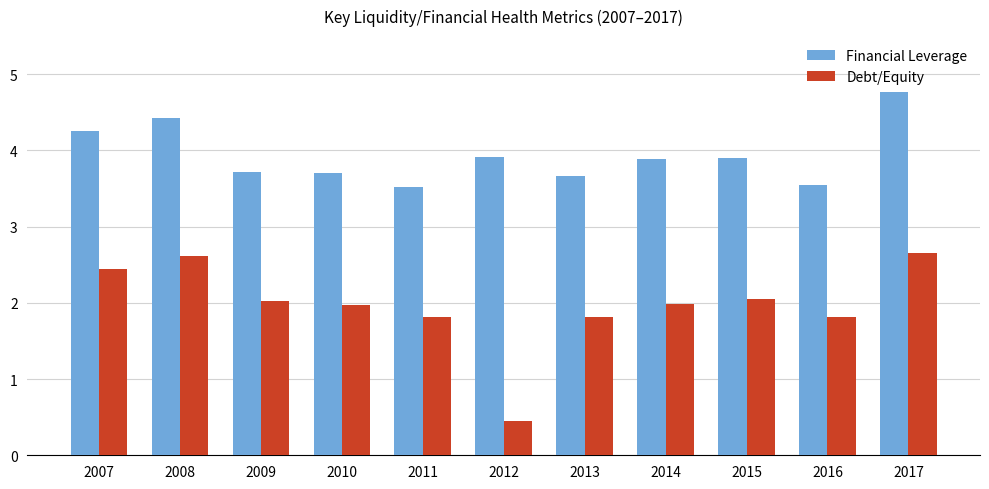

What is the total value across all series at 2008?

7.0